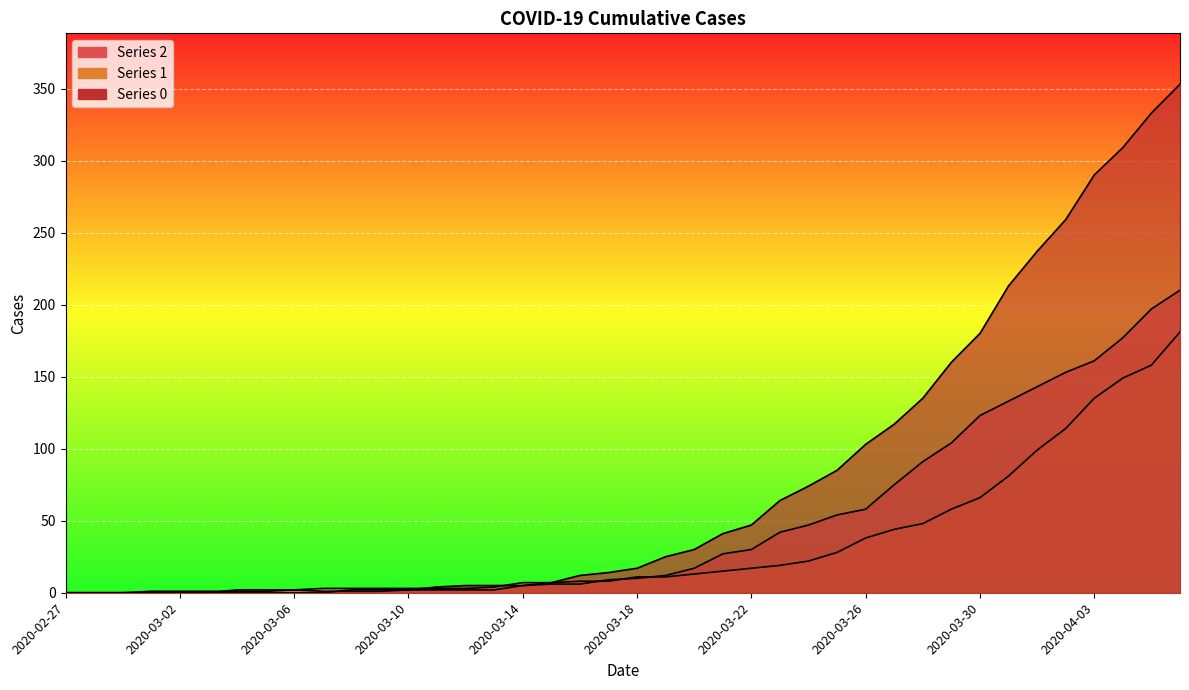

How many intersections are there between 2 and 1?

4